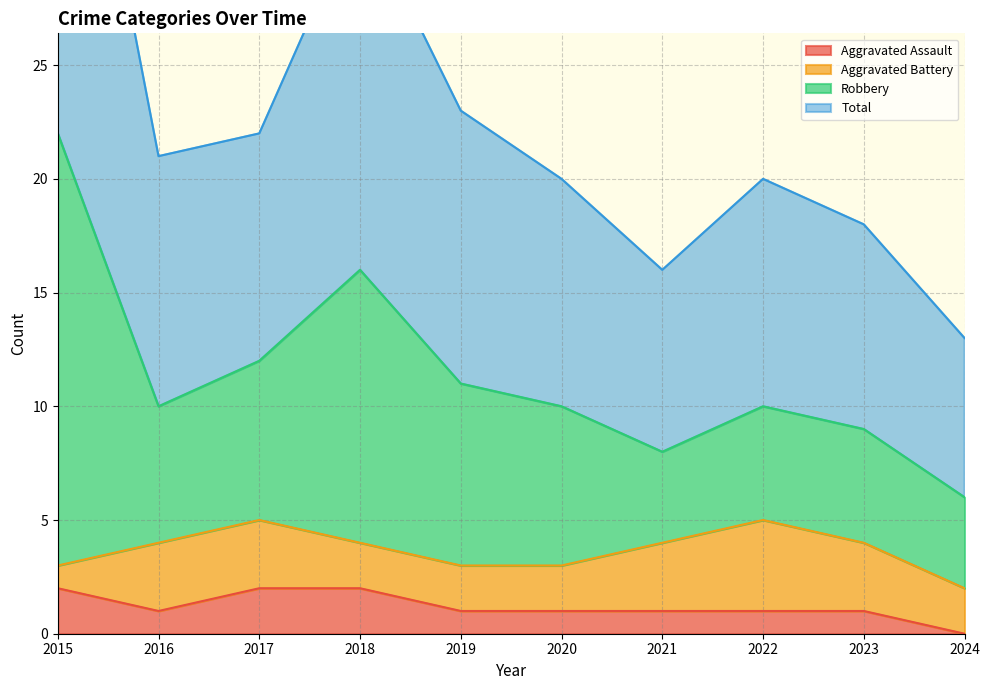

What is the average value of the Total series?

11